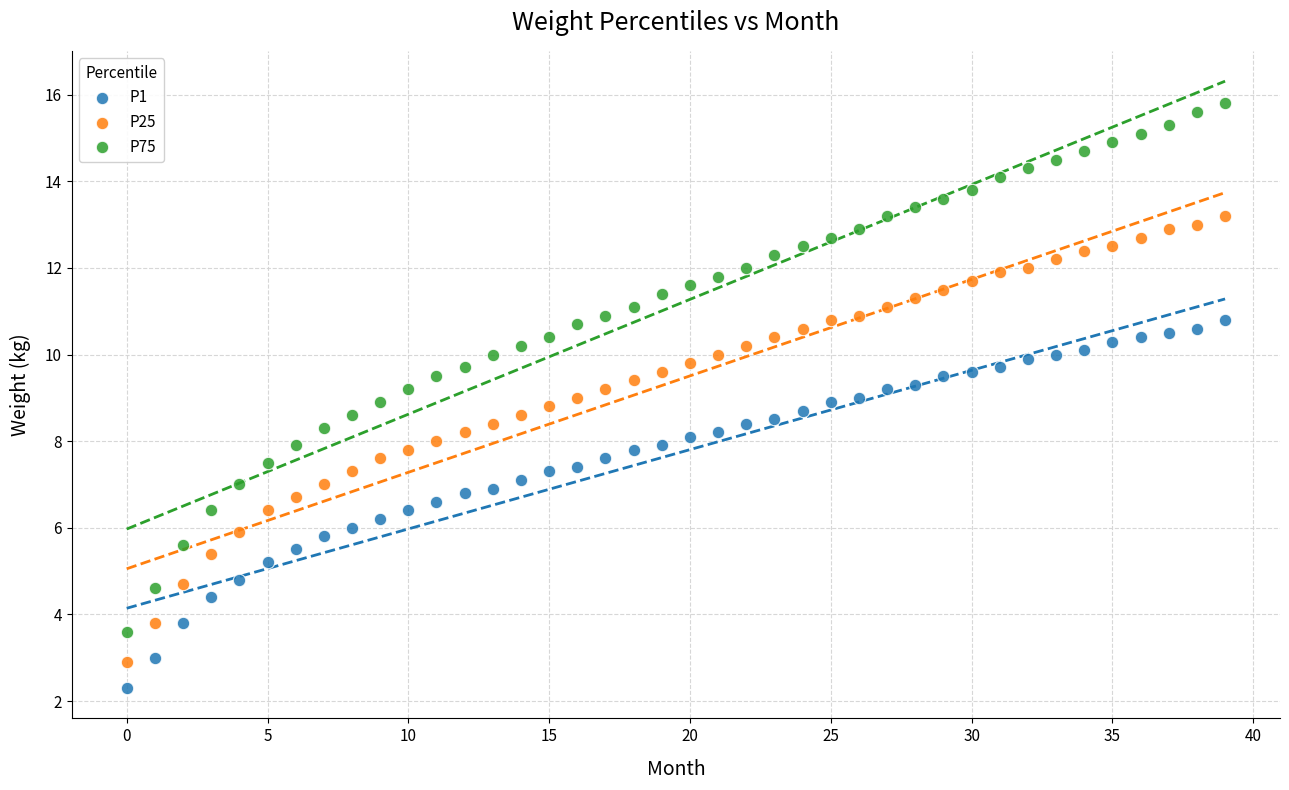

Across all data points, what is the range of Y values (max minus min)?

13.5